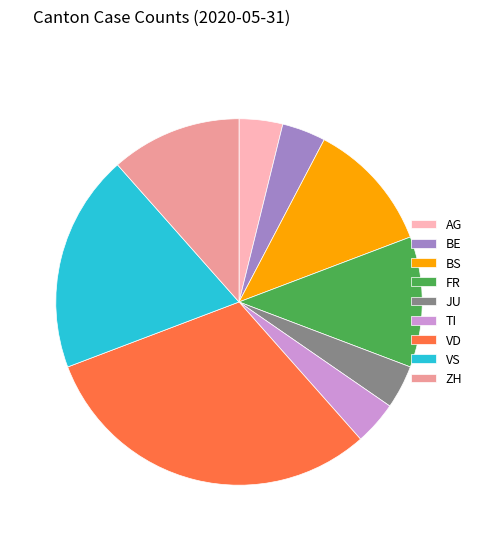

The AG slice represents 12% of the pie. True or false?

False